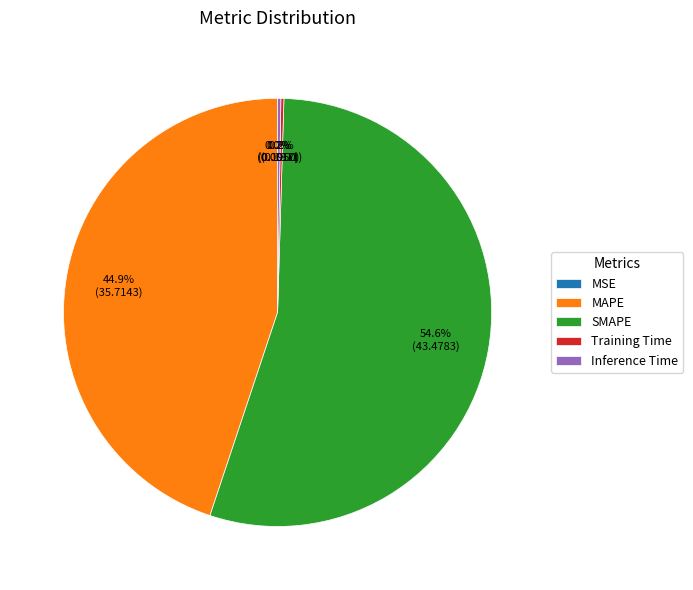

To the nearest percent, what portion does SMAPE represent?

55%